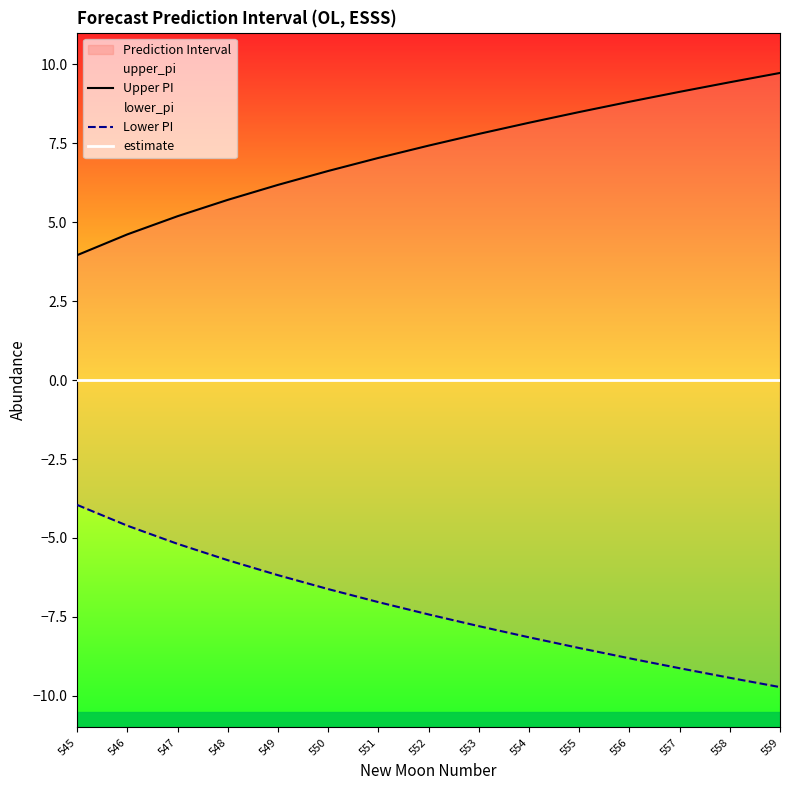

True or false: Upper PI and Lower PI cross at least once.

False